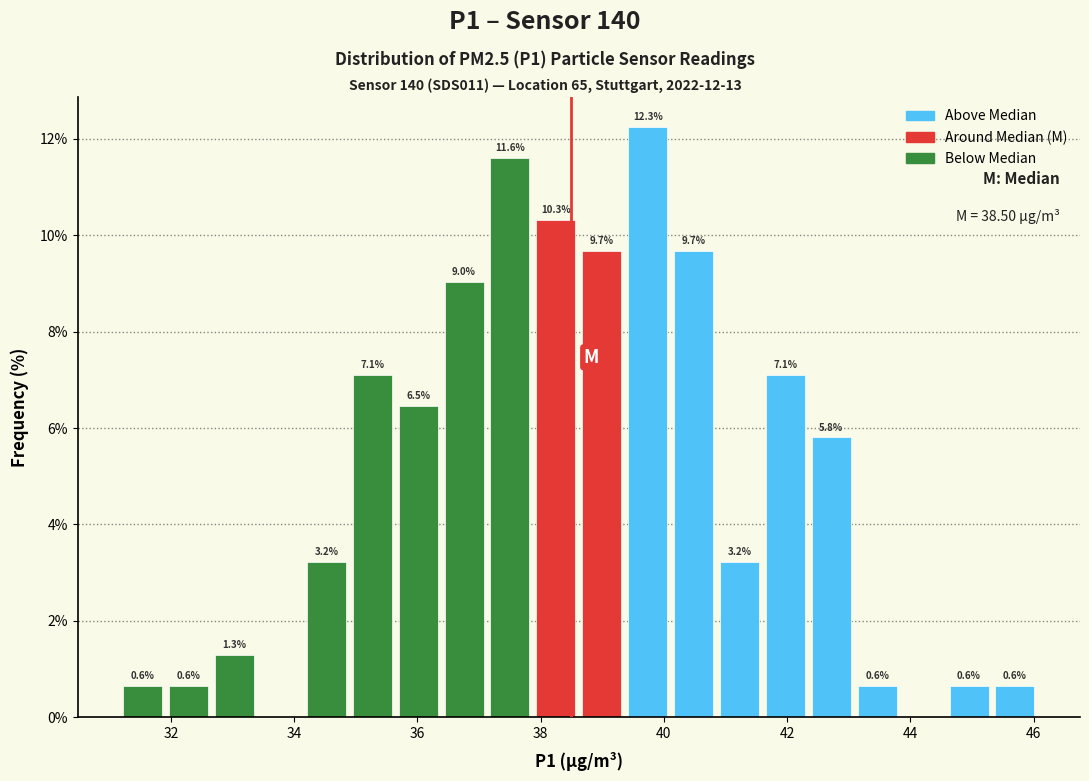

Around what value on the x-axis is the tallest bar? Give the approximate position of its centre, as read against the axis.

39.8